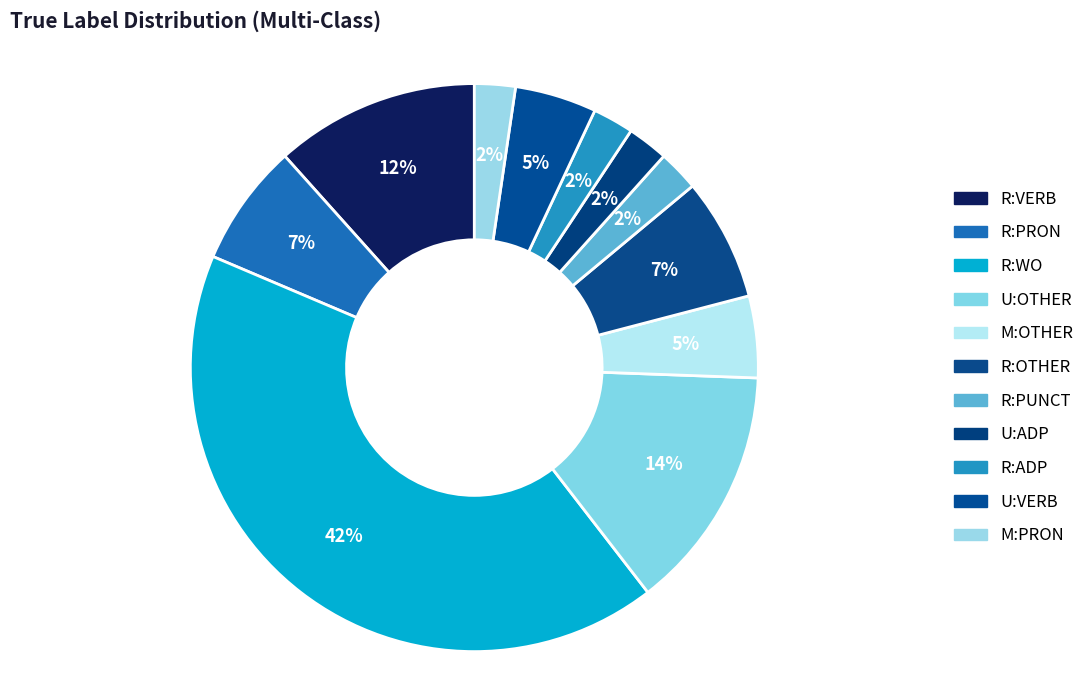

How many slices are in this pie chart?

11